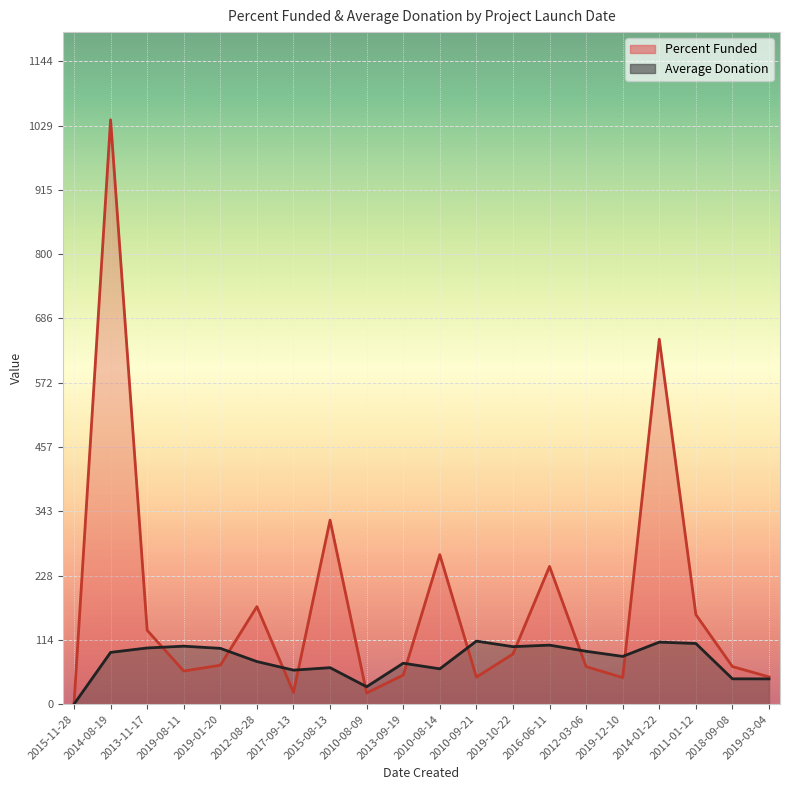

Which series changed the most between 2017-09-13 and 2012-03-06?

Percent Funded